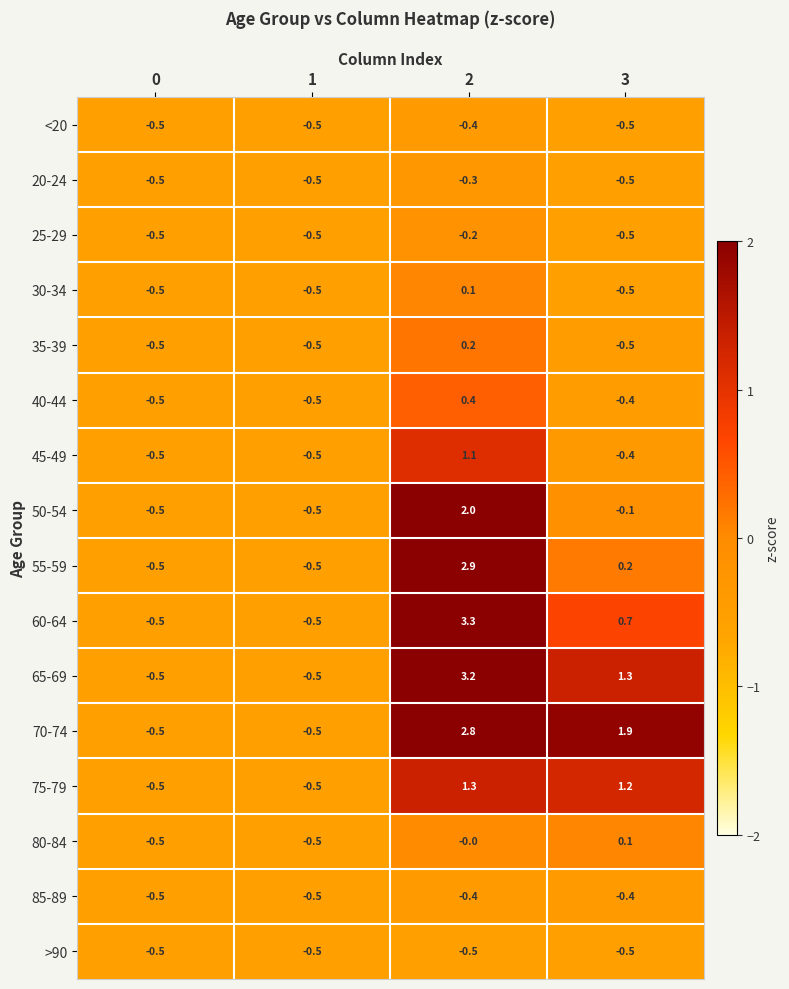

What is the maximum value for 55-59?

2.9